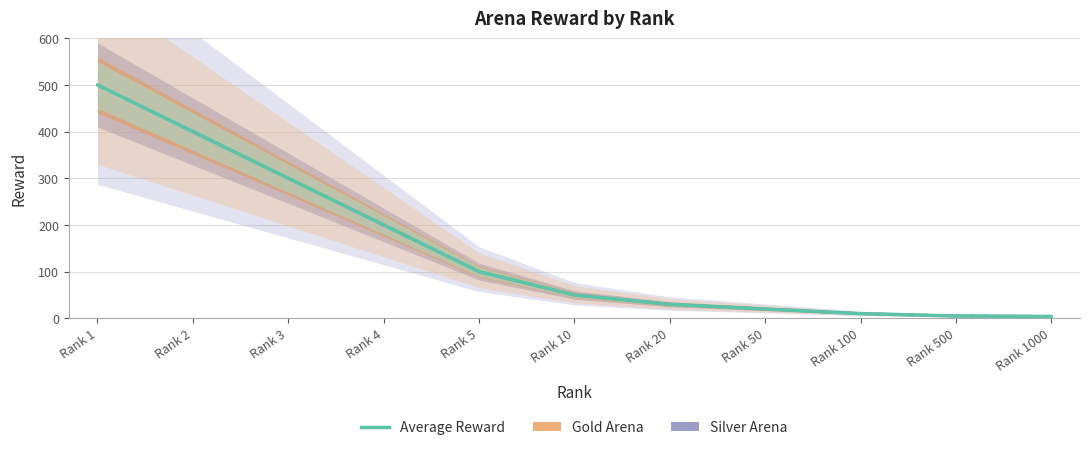

What value does the data have at Rank 5?

100